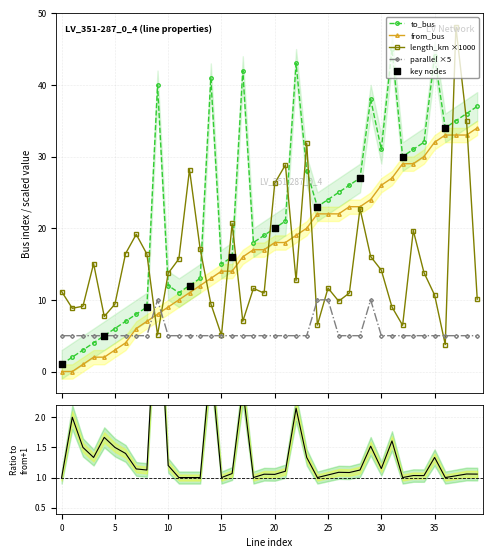

Which series contains the highest Y value?

length_km